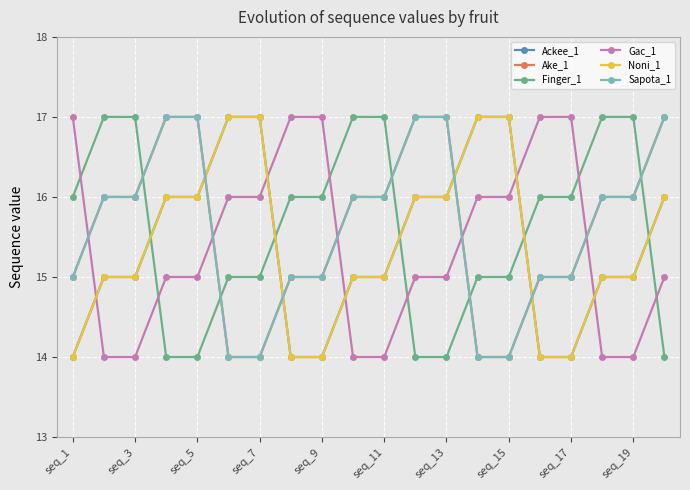

Which series ends up on top after the final intersection of Gac_1 and Sapota_1?

Sapota_1